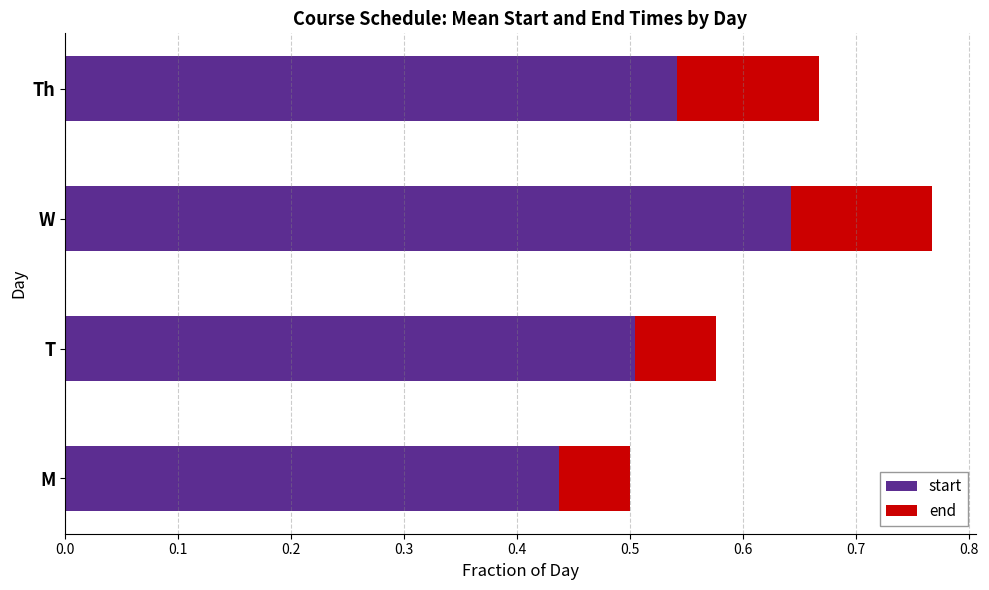

At which category is the sum across all series the highest?

W